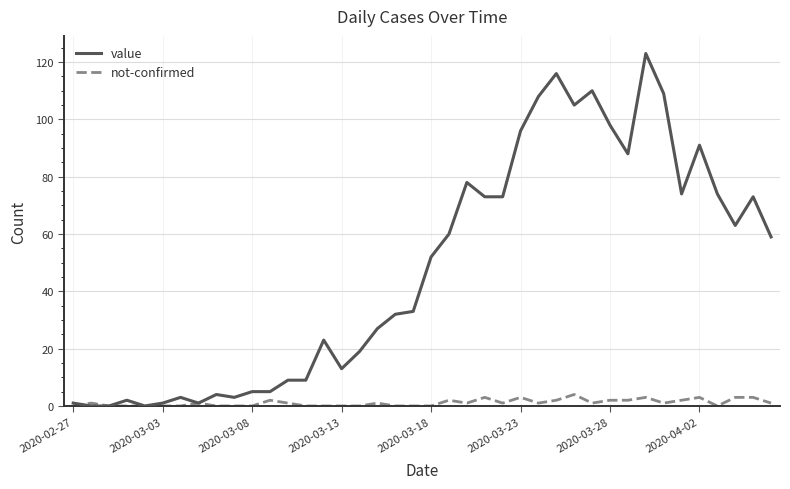

Which series has the largest range (max minus min)?

value